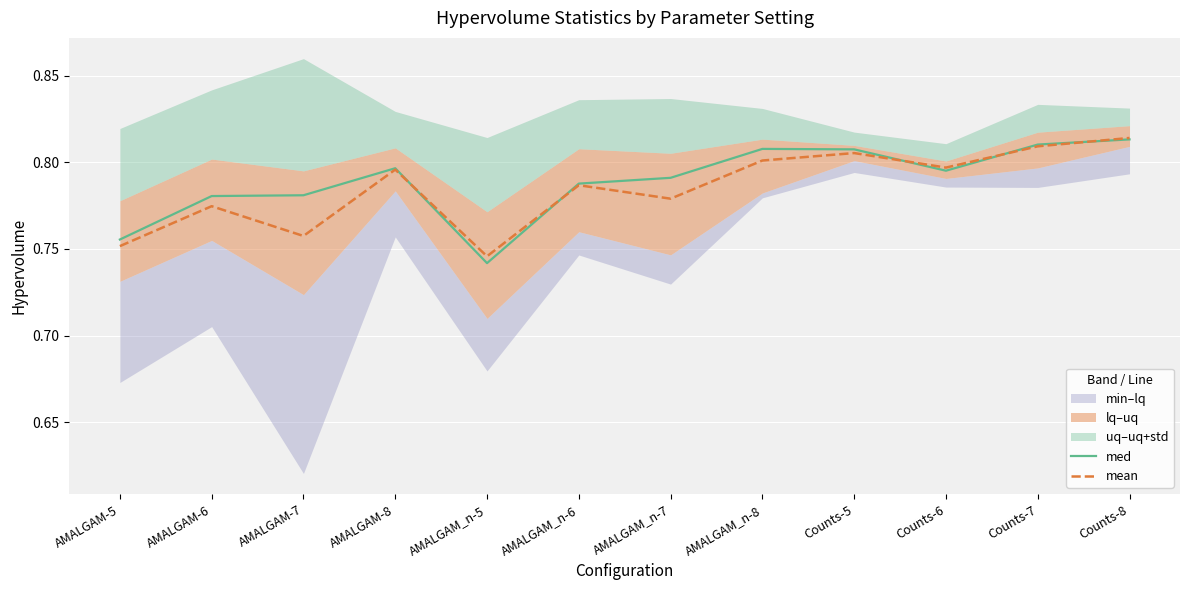

Which category has the highest value across all series?

Counts-8